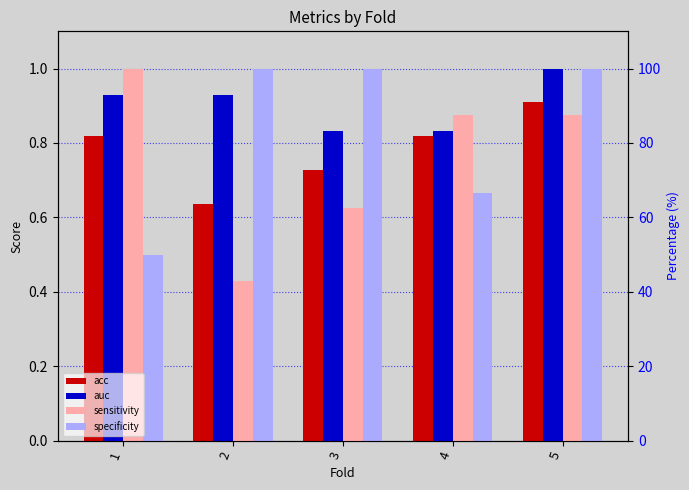

What is the sum of all specificity values?

4.2